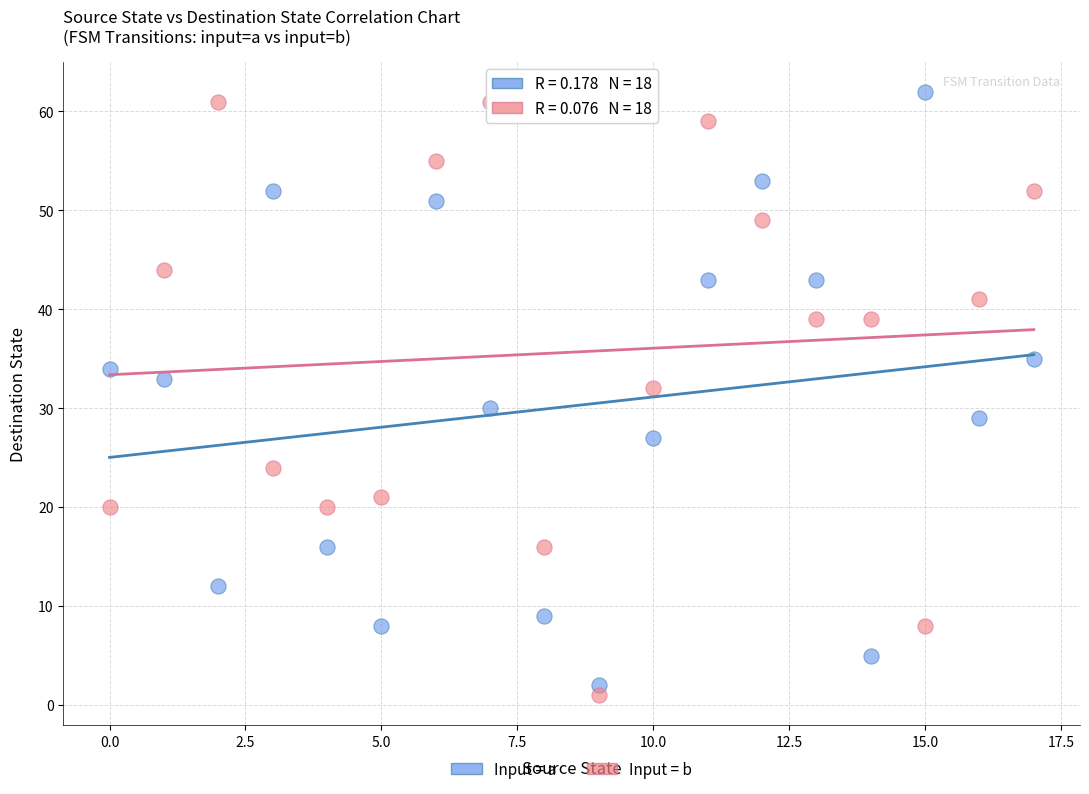

Which series reaches the minimum Y coordinate?

Input = b